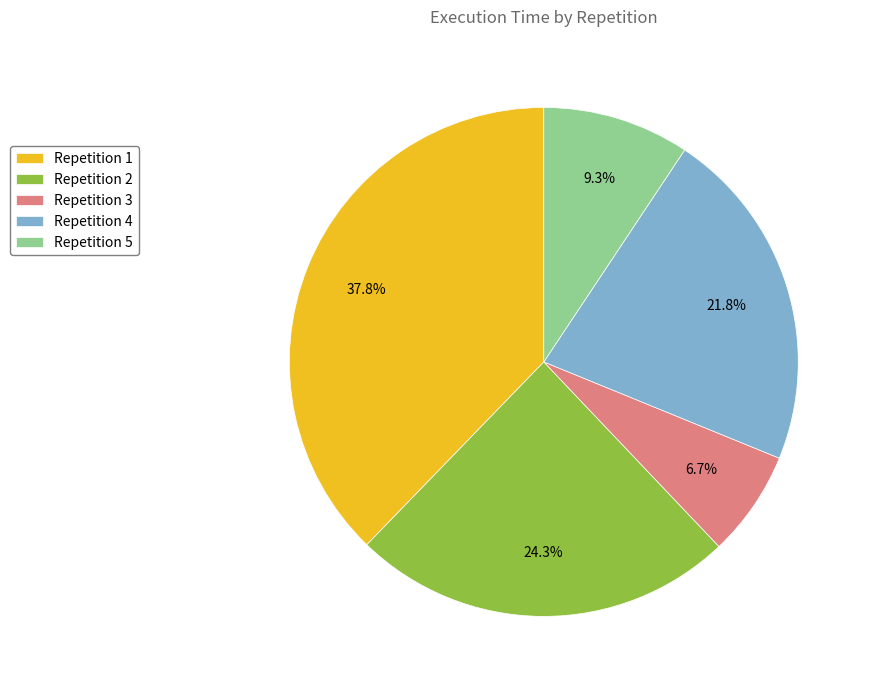

What is the largest slice in the pie chart?

Repetition 1